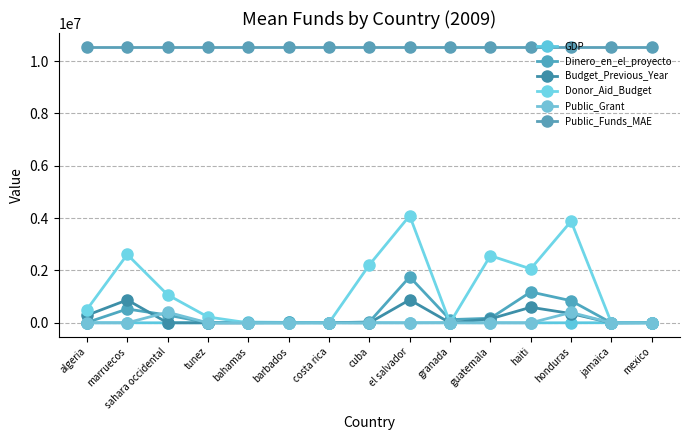

Between marruecos and el salvador, which series saw the biggest shift?

Donor_Aid_Budget